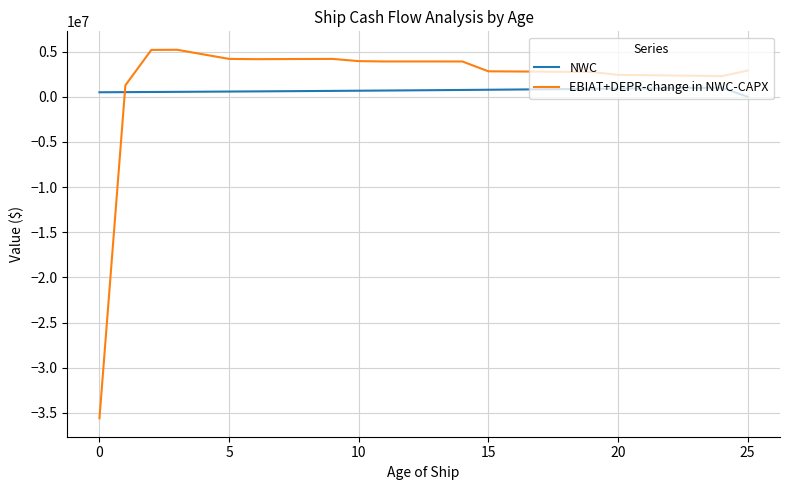

What is the difference between the maximum and minimum values in the NWC series?

1016397.1